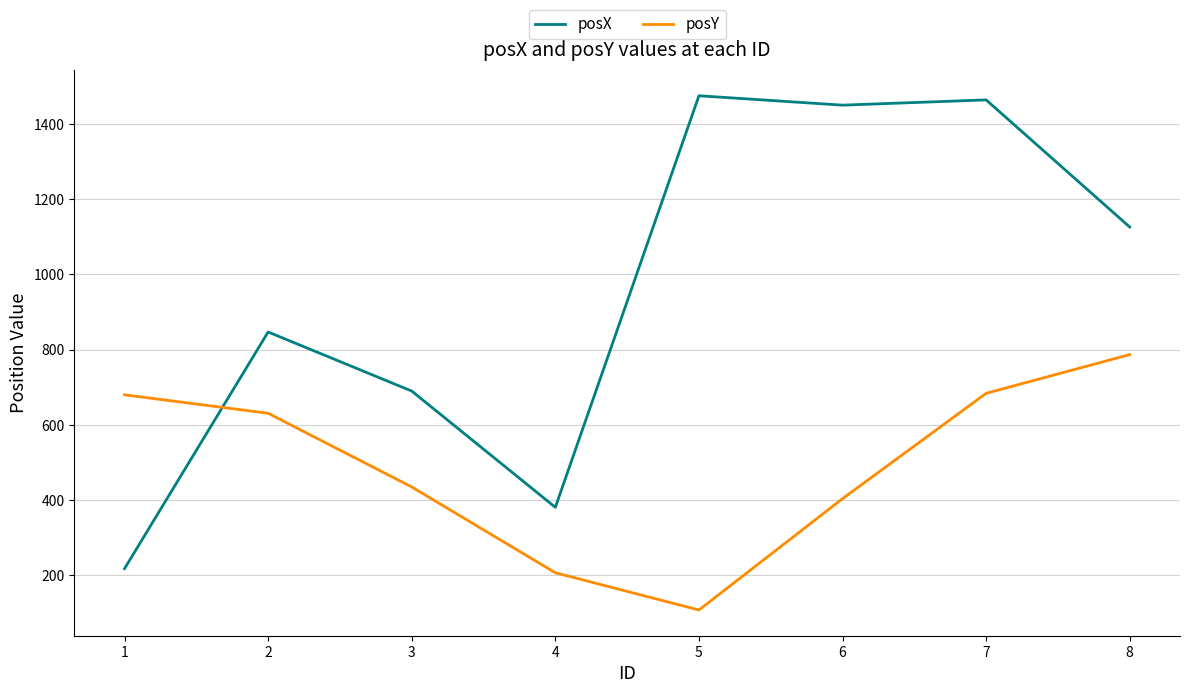

Between 1 and 8, which series saw the biggest shift?

posX